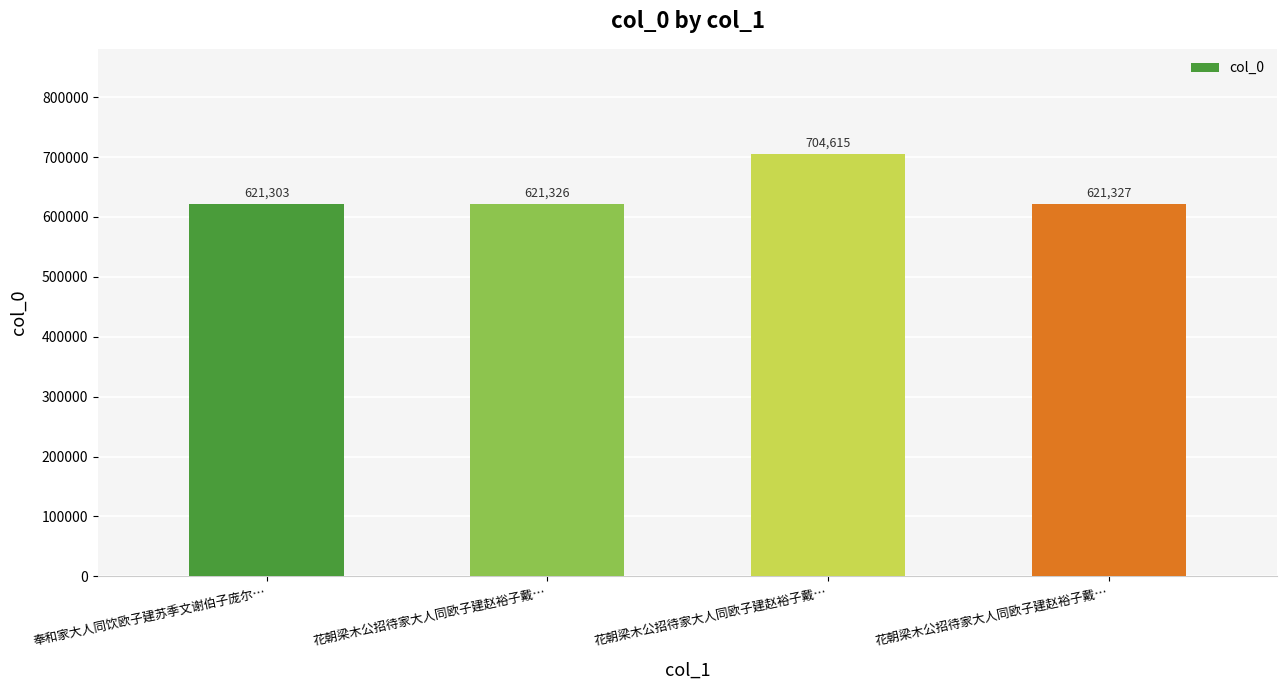

How many bars are there in total?

4